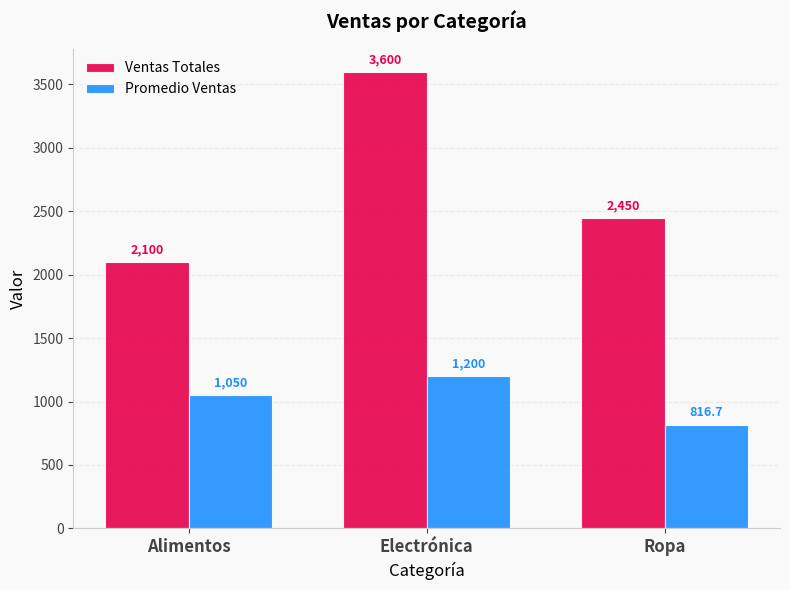

How many bars are there in each group?

2